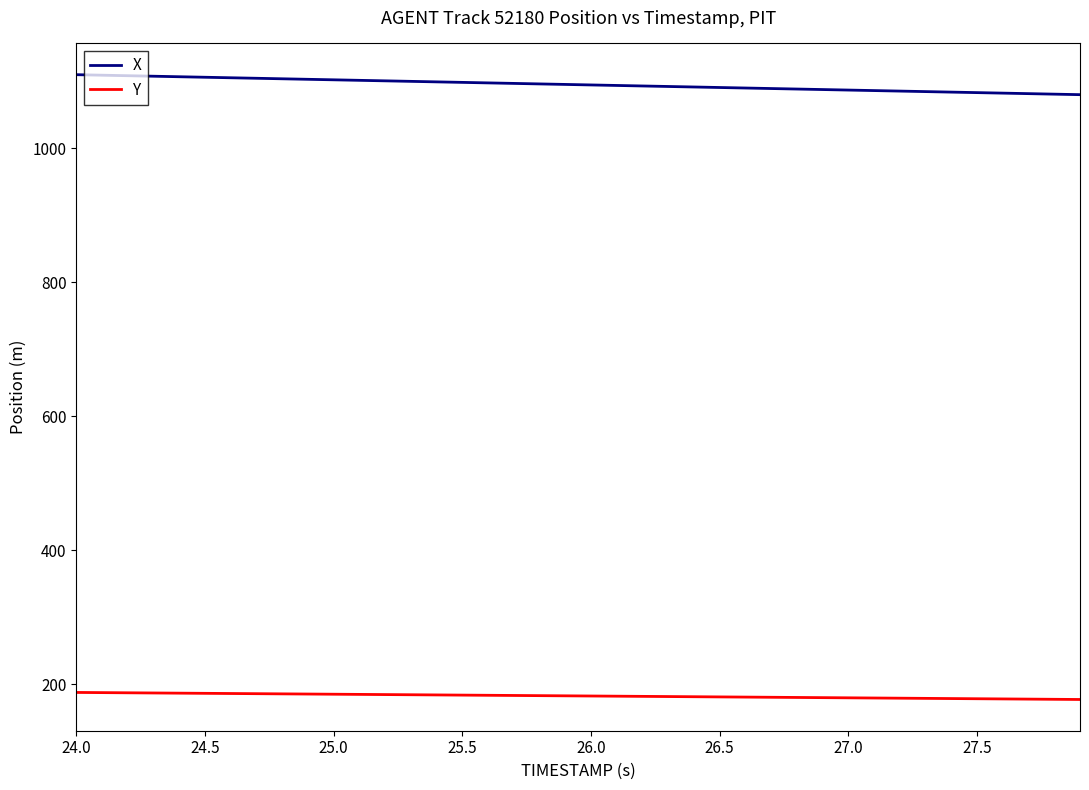

True or false: X and Y intersect in this chart.

False